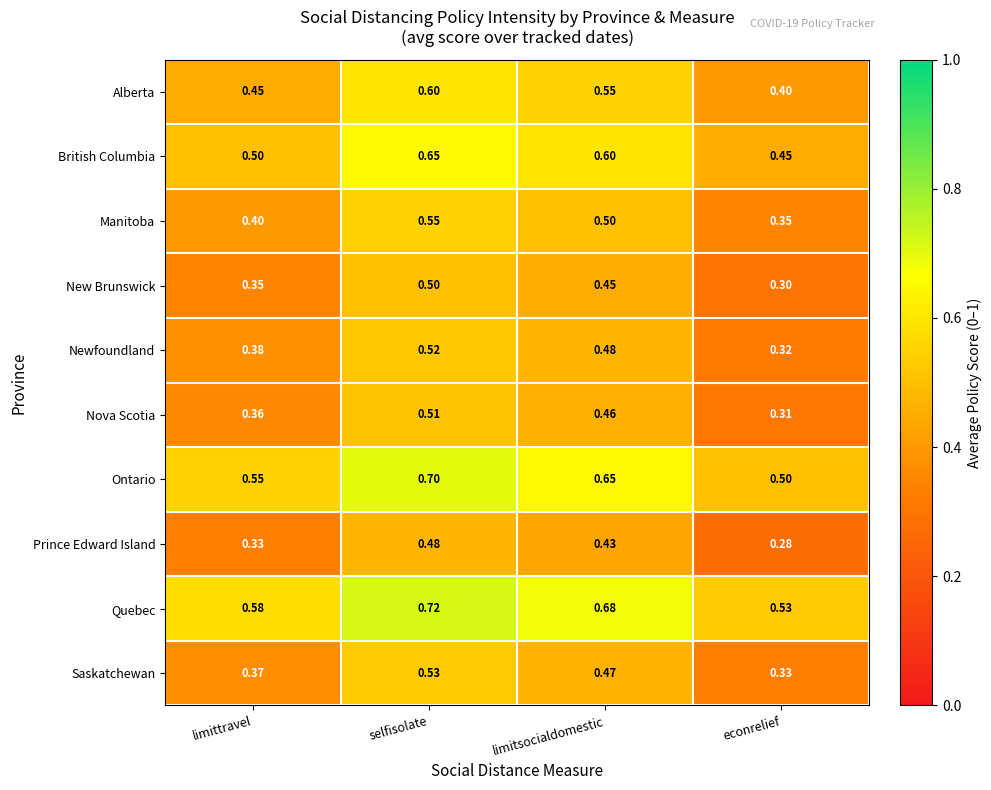

At how many categories does at least one series exceed 0?

4